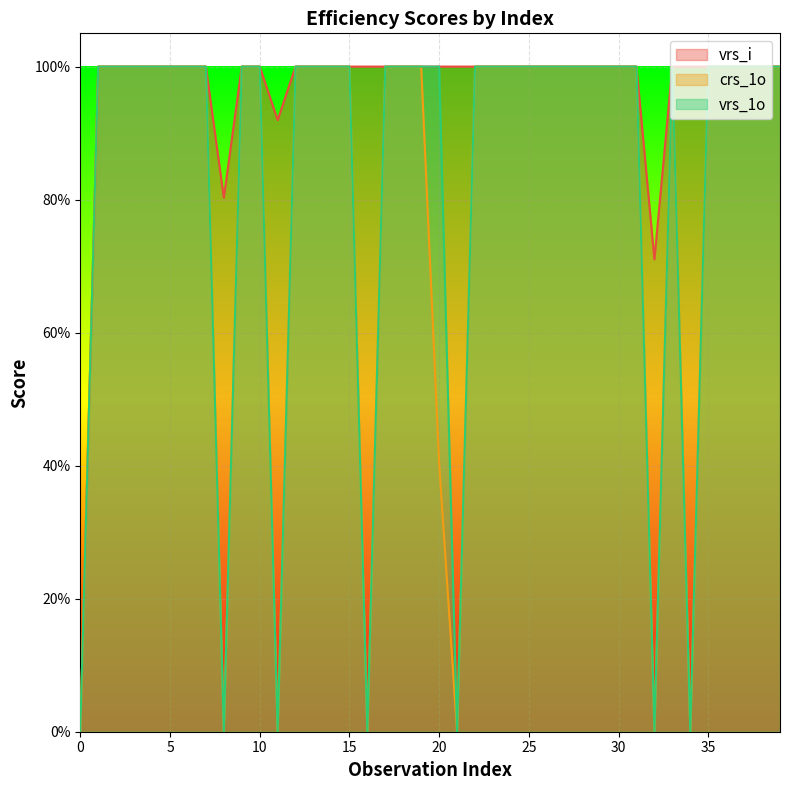

What is the value of the crs_1o point at the 2nd from the left?

1.0